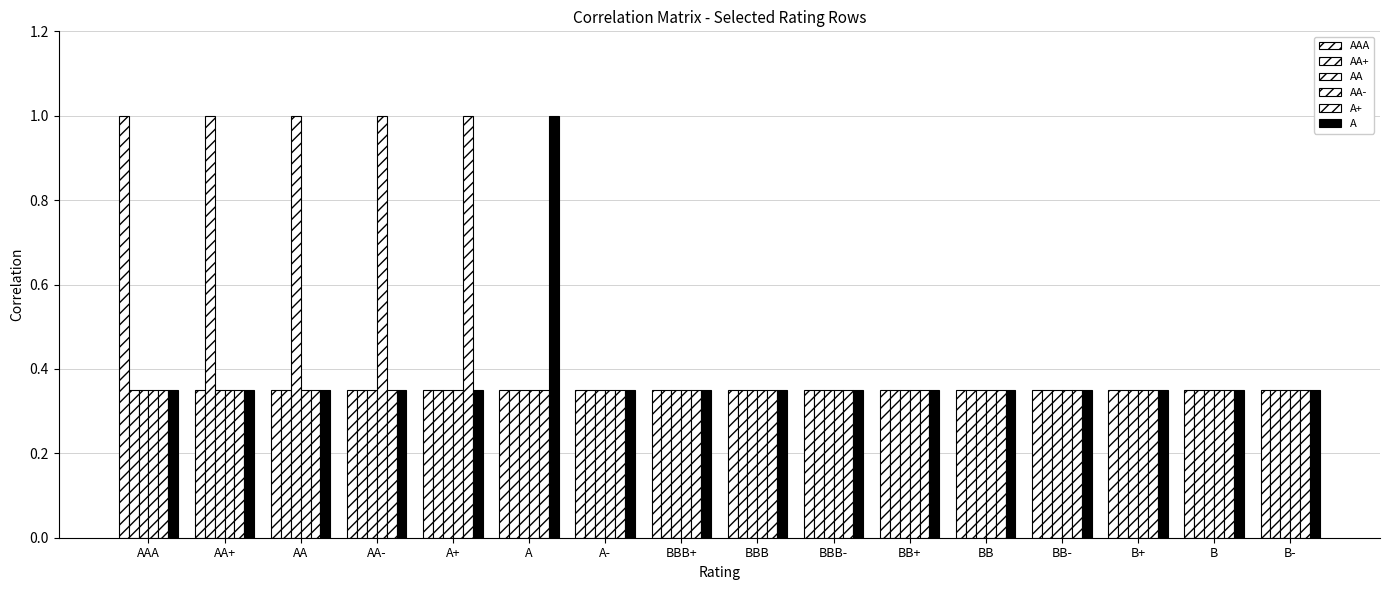

Where is A+ nearest to the value 0?

AAA